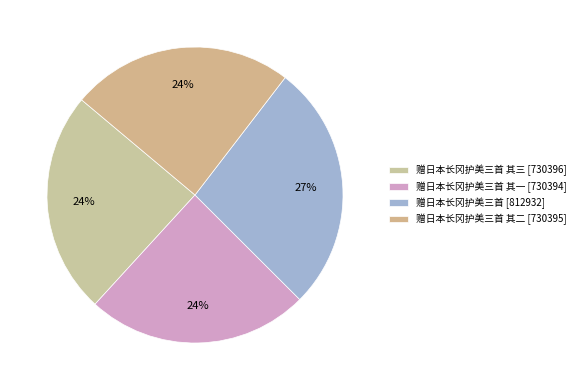

Count the number of slices in the pie.

4